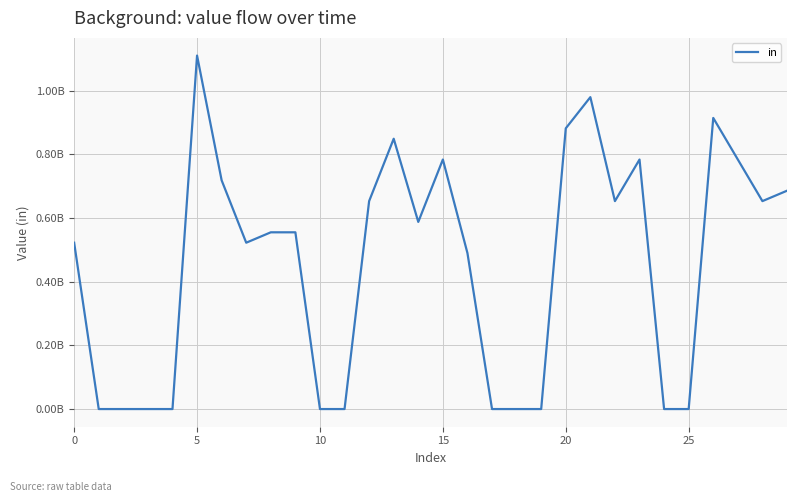

Does the chart have visible grid lines?

Yes